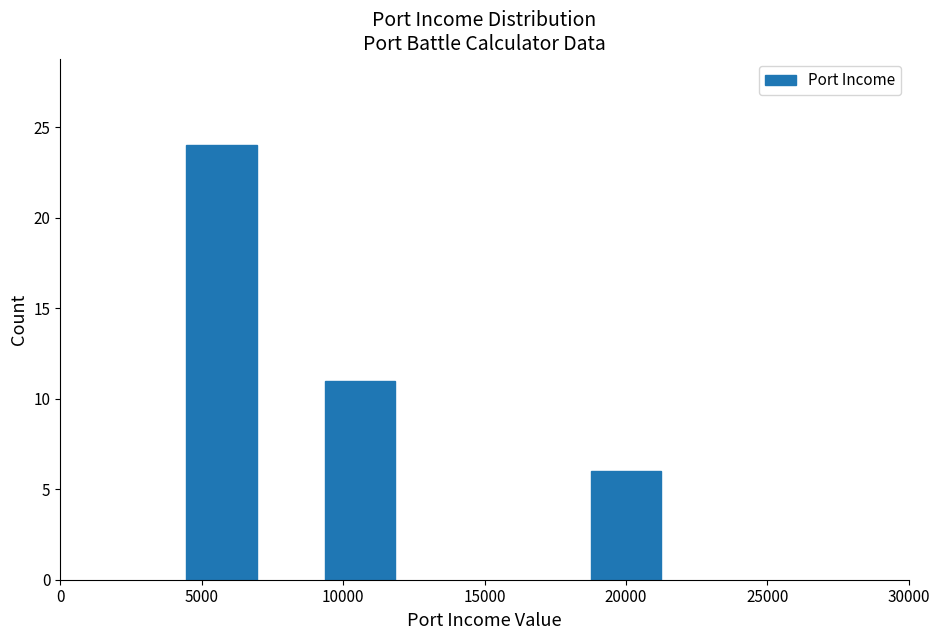

Reading left to right, extract all data points from this chart.

24	11	6